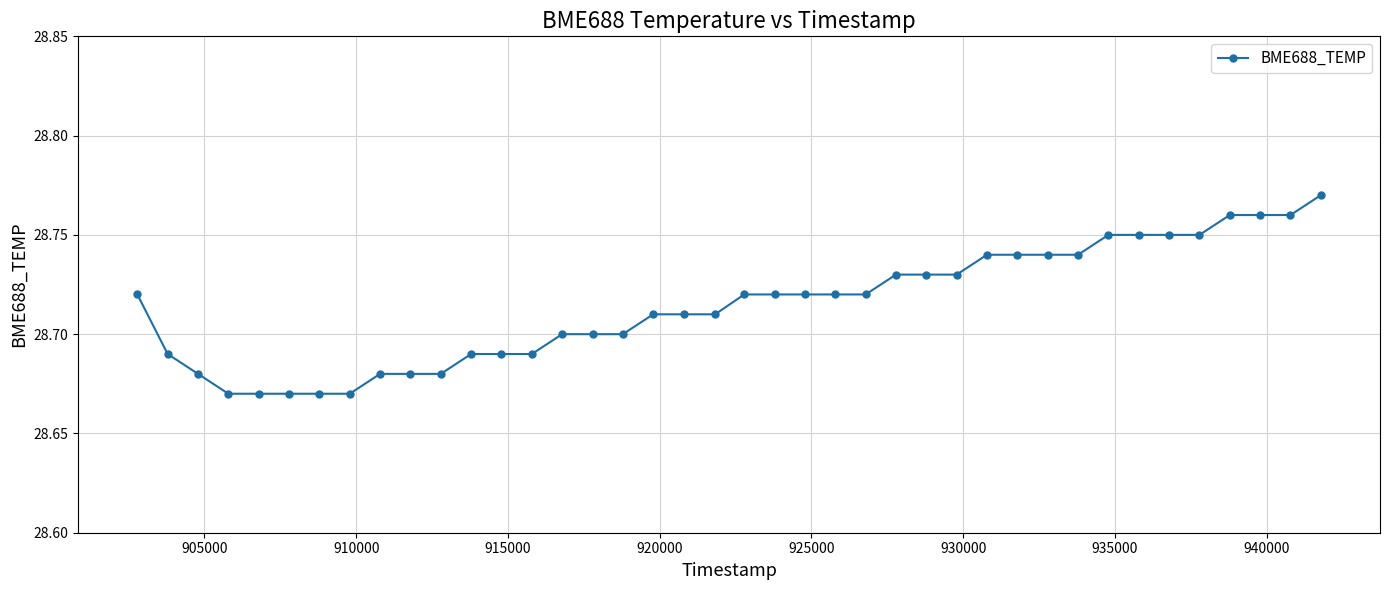

What is the sum of all values?

1148.6